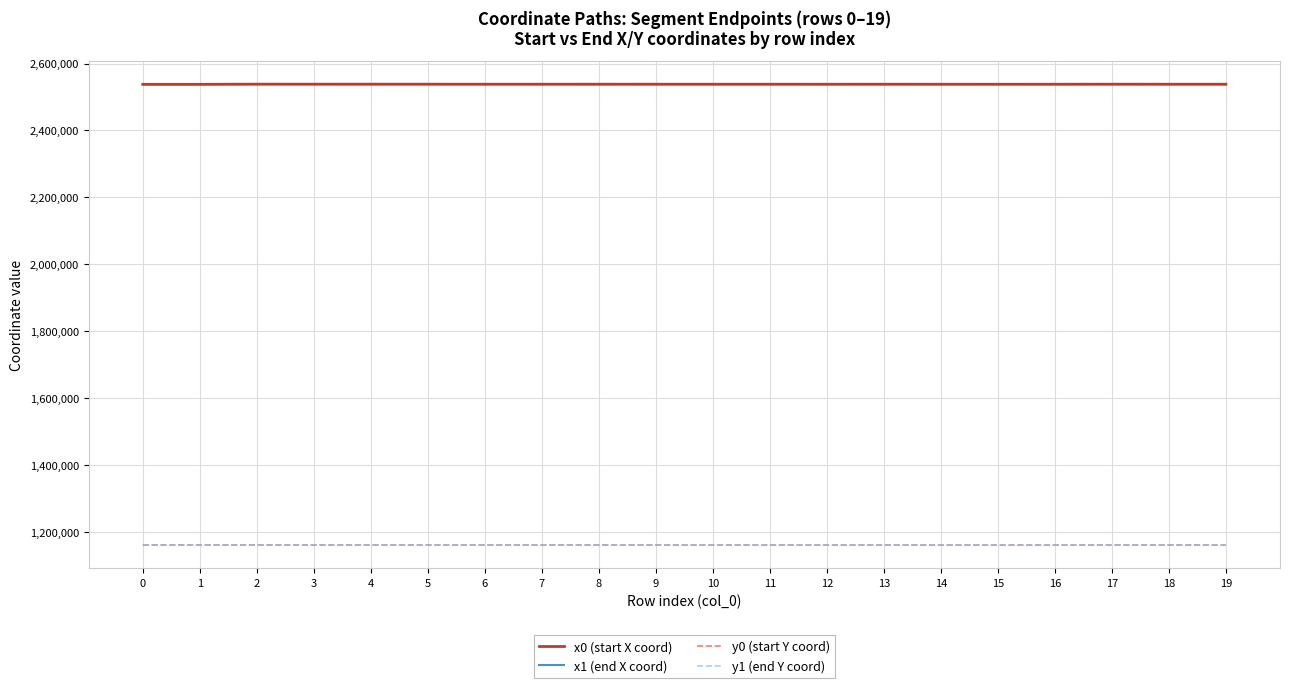

What is the spread (max minus min) of values at 6?

1377910.1